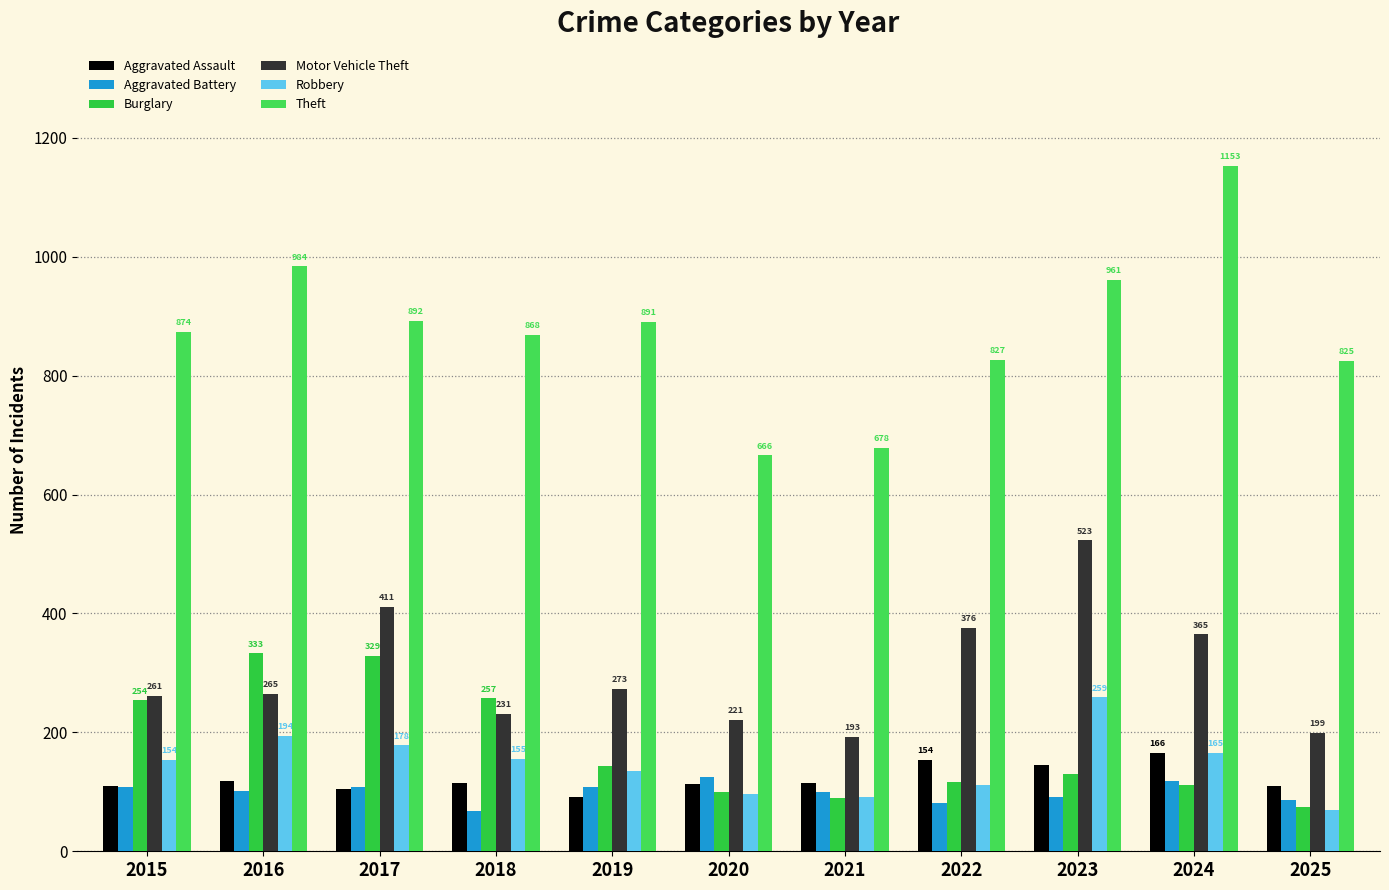

What is the smallest value displayed?

67